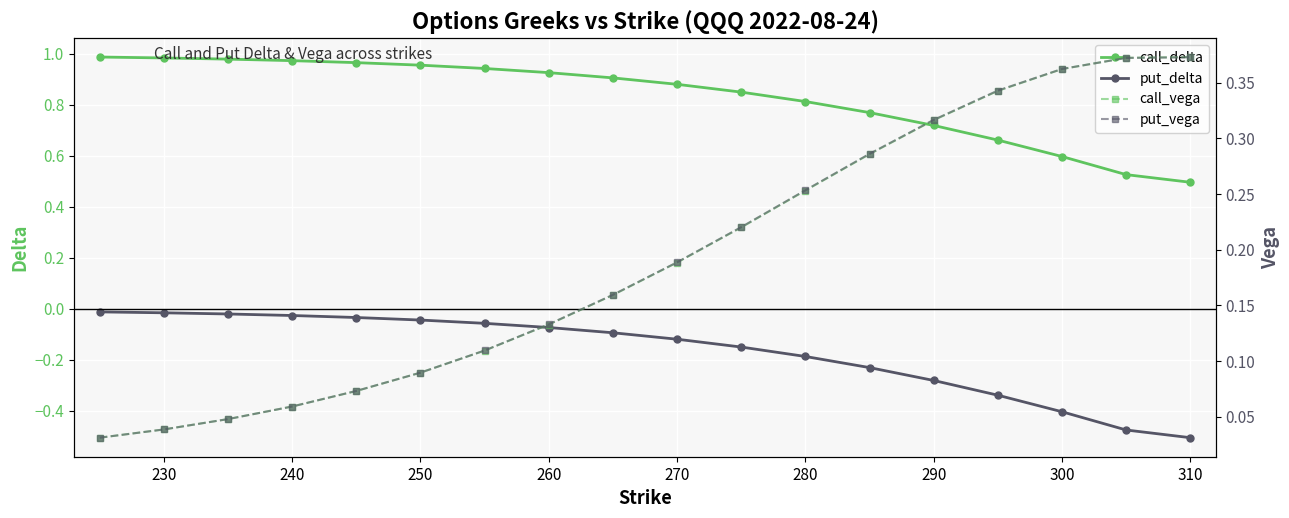

True or false: put_vega has more than 2 points higher than both neighbors.

False